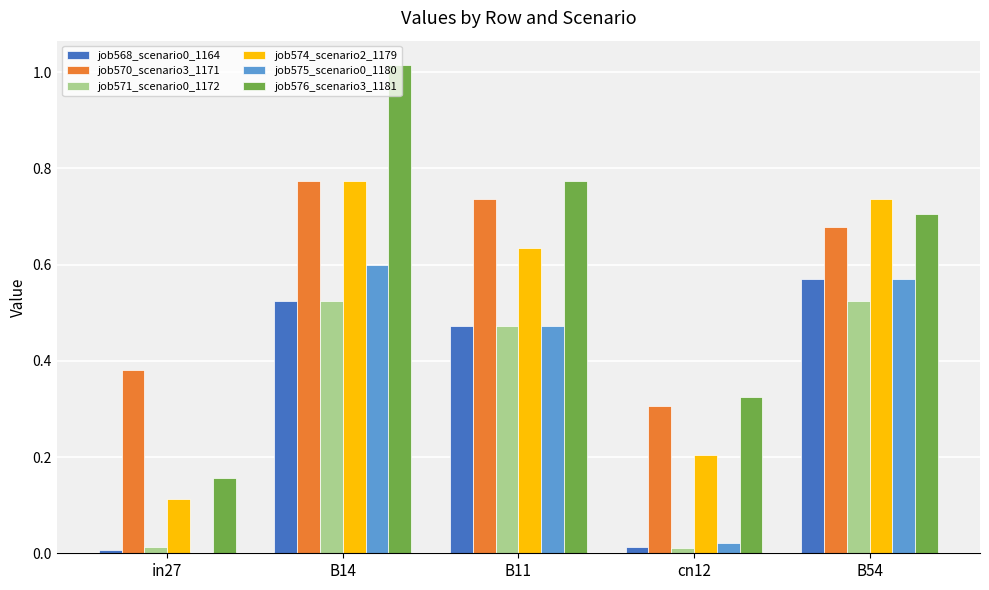

The value of job575_scenario0_1180 at B54 is 0.2. True or false?

False